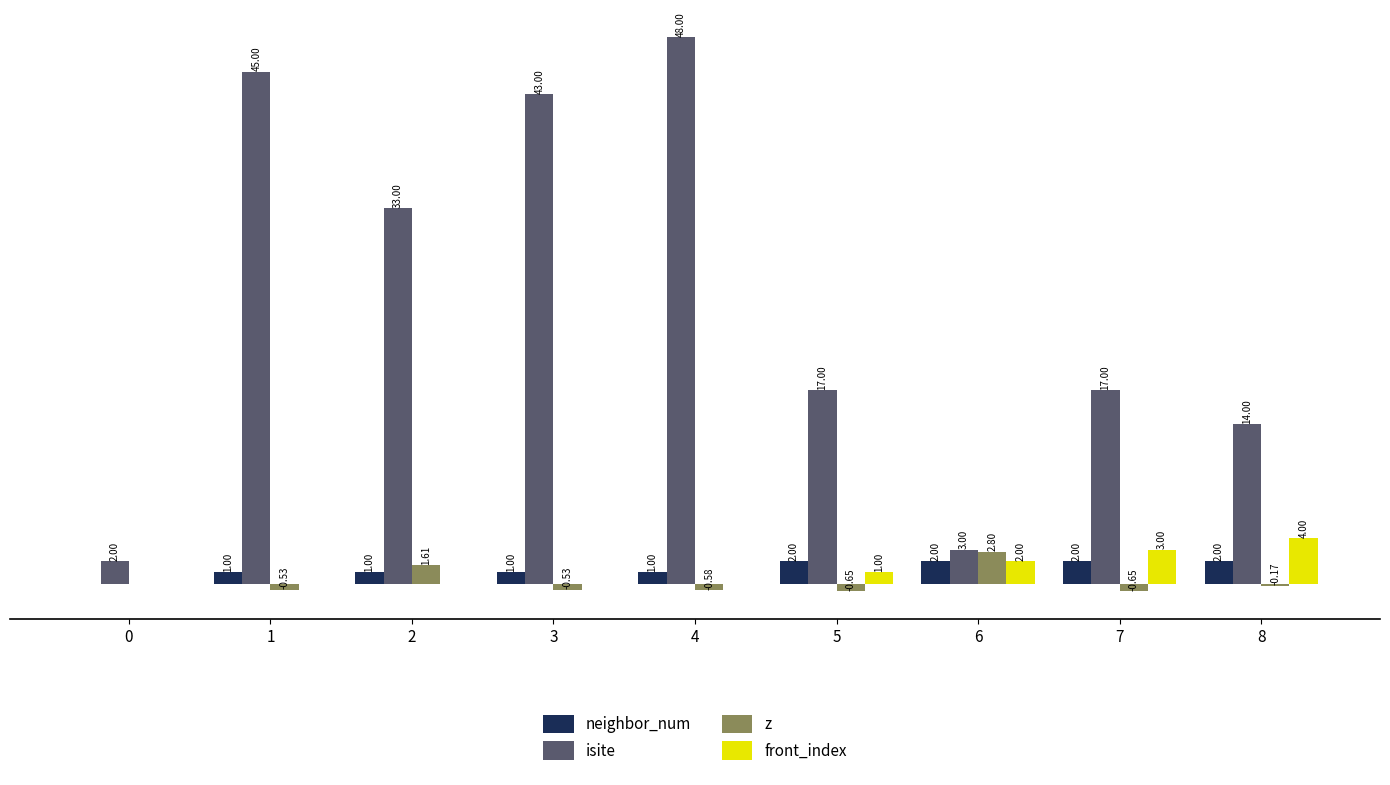

Which series changed the most between 5 and 6?

isite